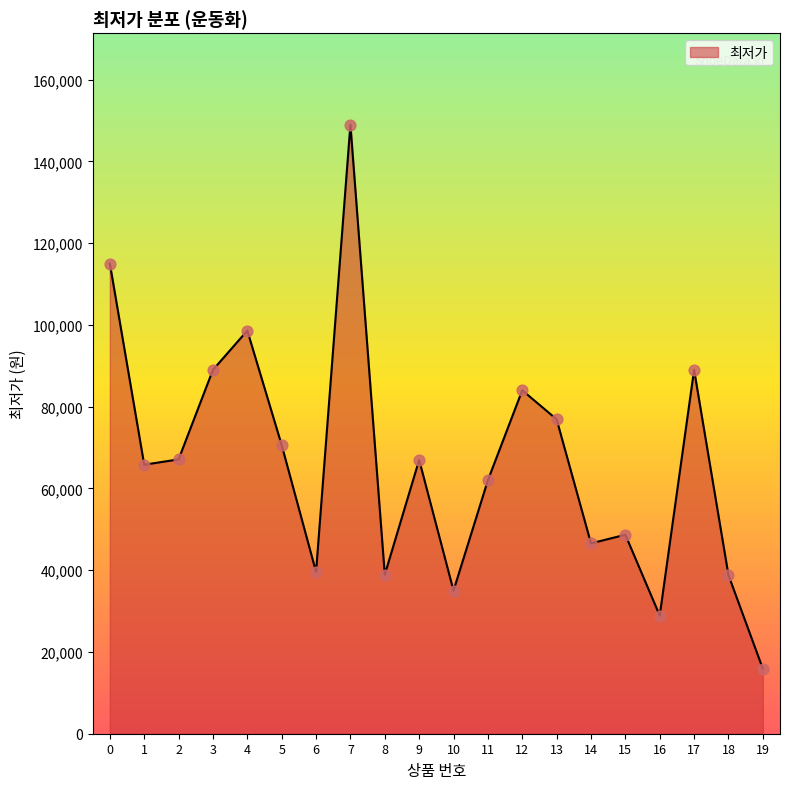

What is the change in value from 7 to 19?

-133100